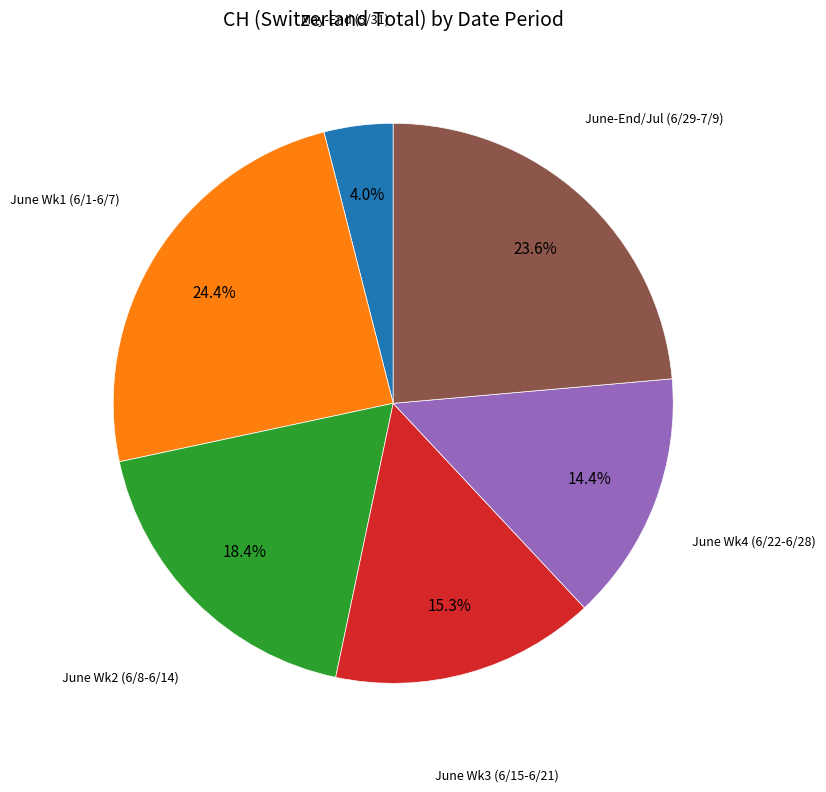

Count the number of slices in the pie.

6